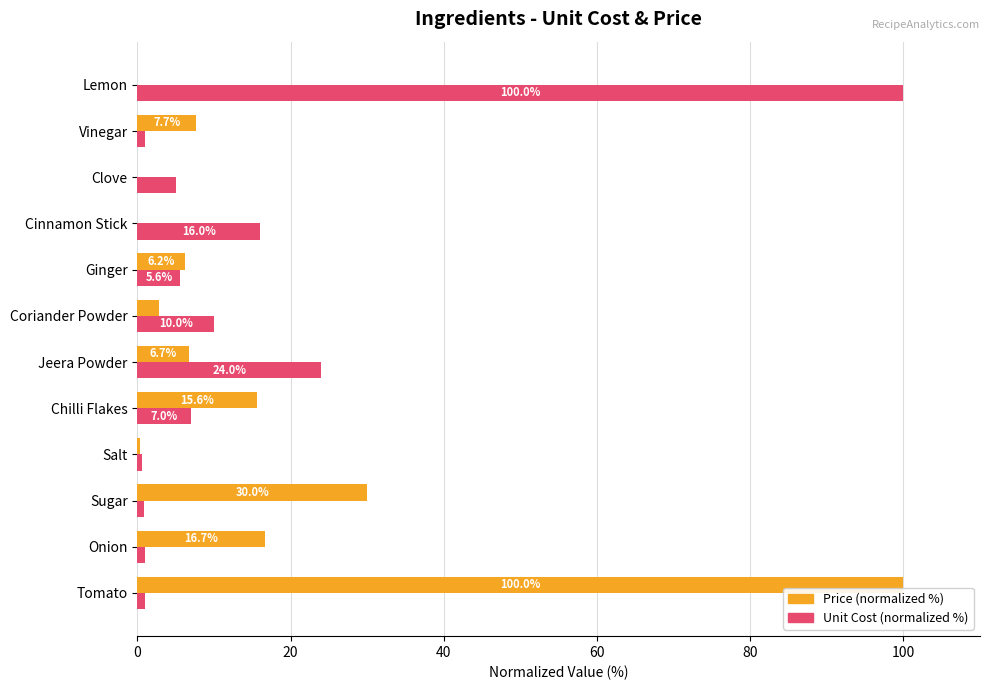

Where is Unit Cost (normalized %) nearest to the value 50?

Jeera Powder